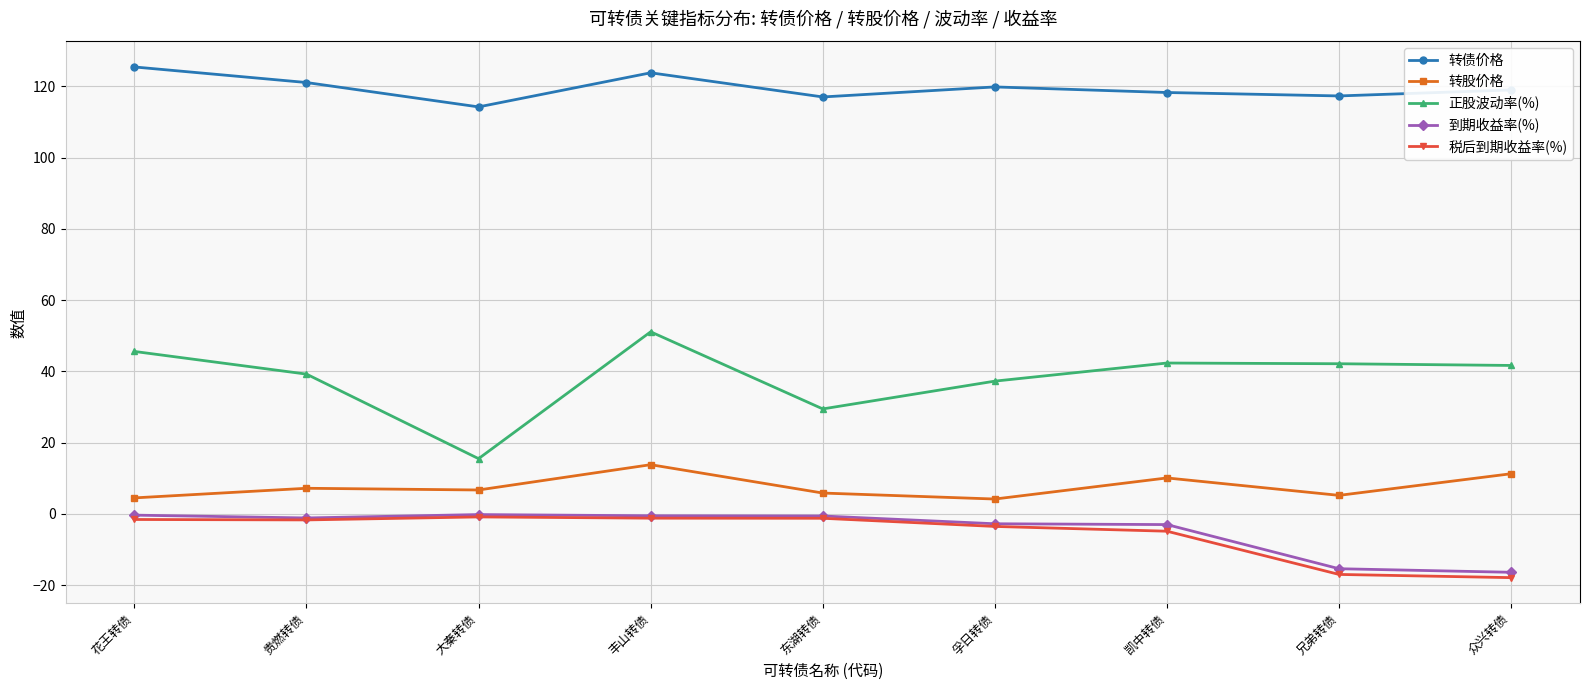

Is this an area chart (filled region under the line)?

No